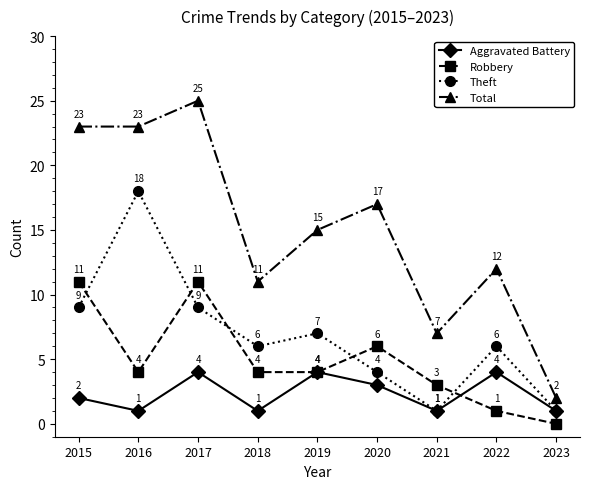

True or false: Theft has a value of 4 at 2022.

False